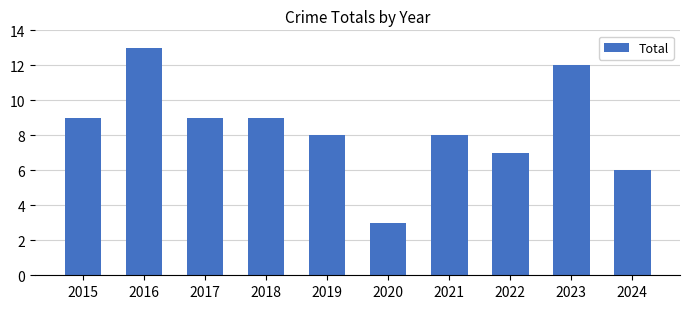

What is the difference between the second highest and minimum values?

9